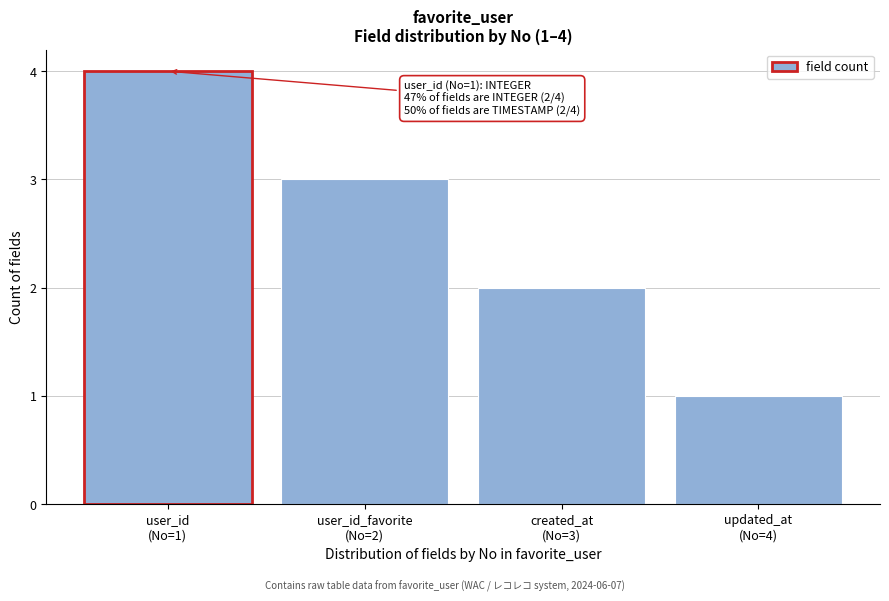

Reading right to left, extract all data points from this chart.

1	2	3	4